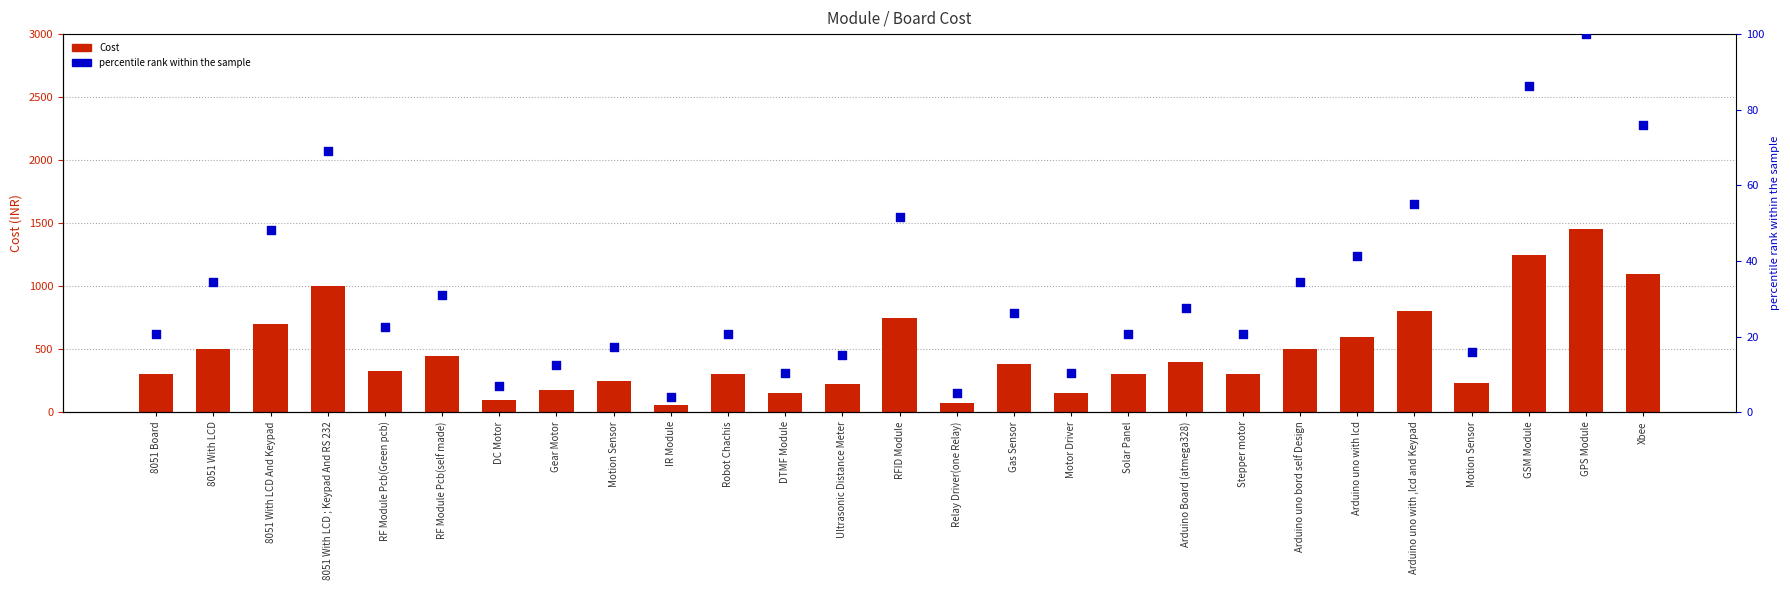

Which series has the largest Y range (max minus min)?

Cost